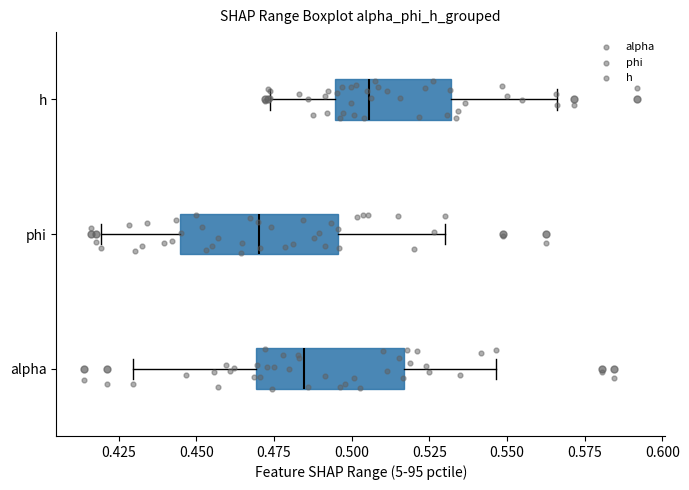

Reading bottom to top, read every box against the x-axis: the position of its median line, the range the box covers, and the ends of its whiskers. The values are not printed on the chart, so give them approximately, as read against the axis.

alpha: median 0.485, box 0.470 to 0.515, whiskers 0.430 to 0.545
phi: median 0.470, box 0.445 to 0.495, whiskers 0.420 to 0.530
h: median 0.505, box 0.495 to 0.530, whiskers 0.475 to 0.565